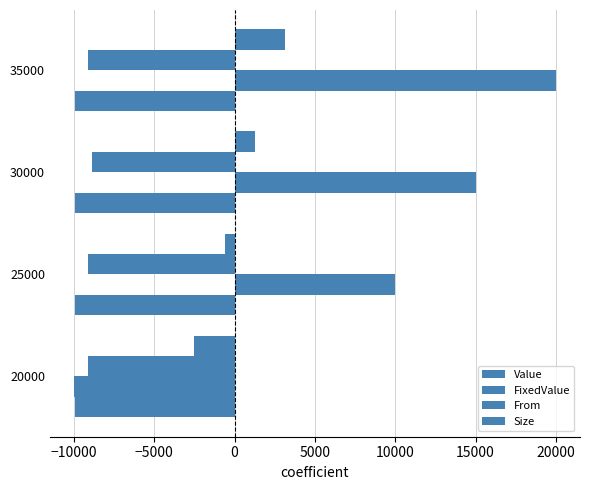

Count the number of categories in the chart.

4